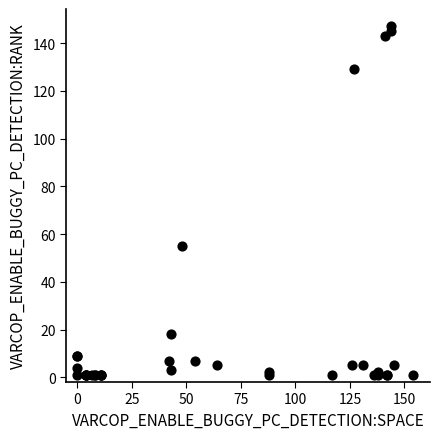

What Y value in the scatter plot is closest to 74?

55